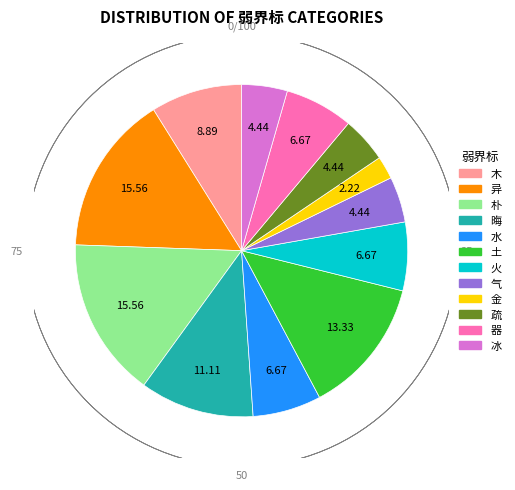

Is there a majority slice in this chart?

No